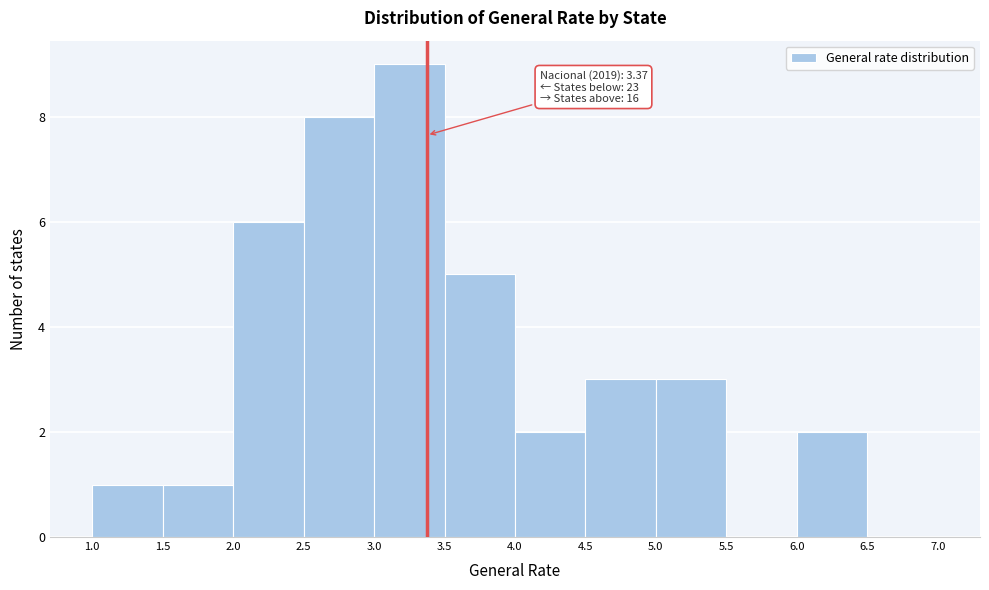

Over which range of the x-axis is the bar tallest?

3.0 to 3.5